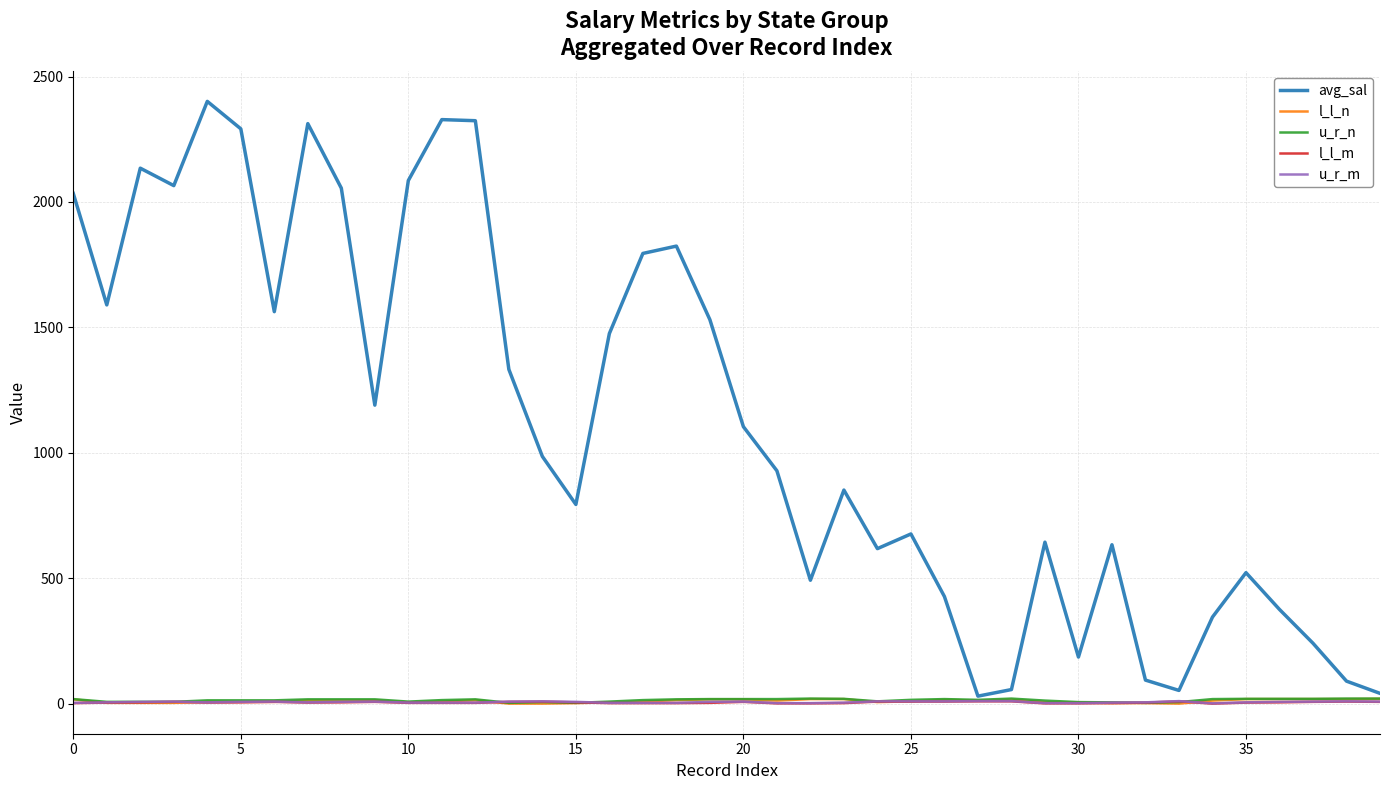

Which series has the largest range (max minus min)?

avg_sal